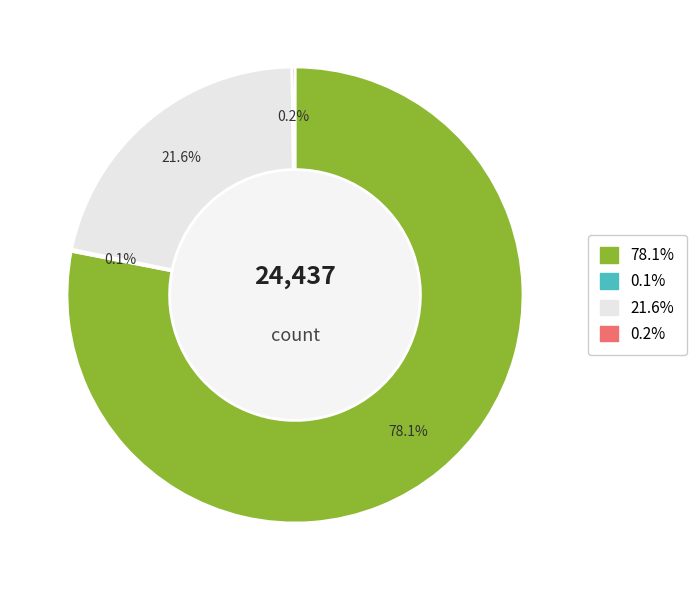

Is there any slice that represents more than half of the pie?

Yes